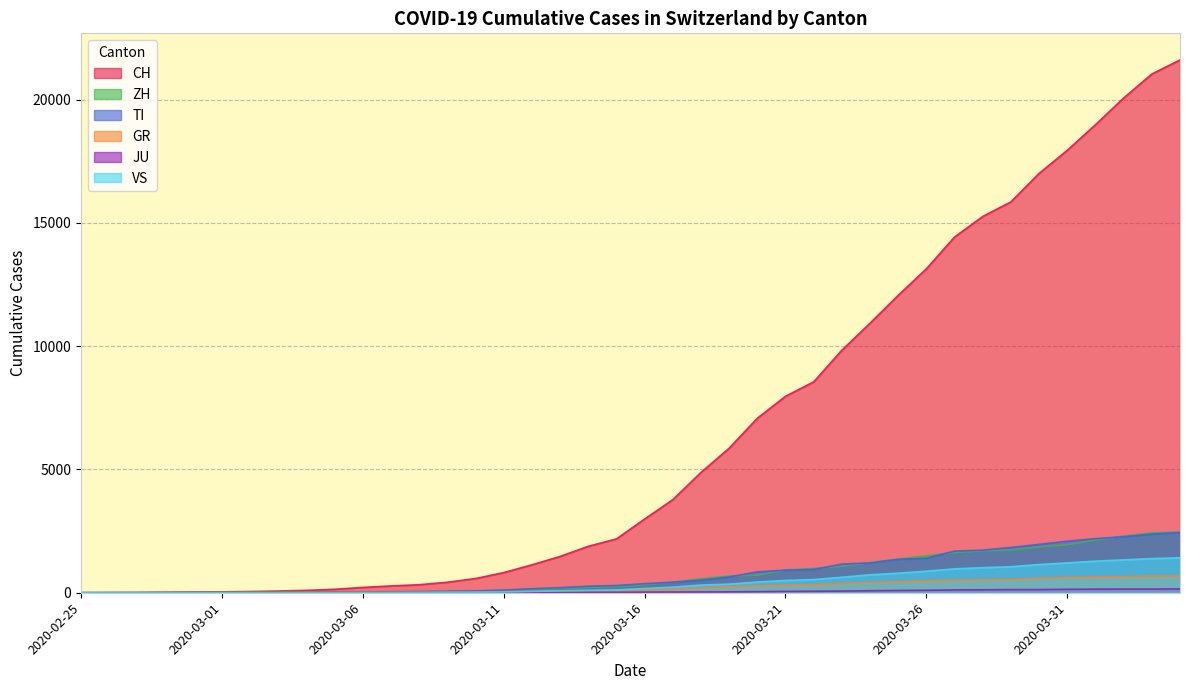

Which series has the largest total across all categories?

CH